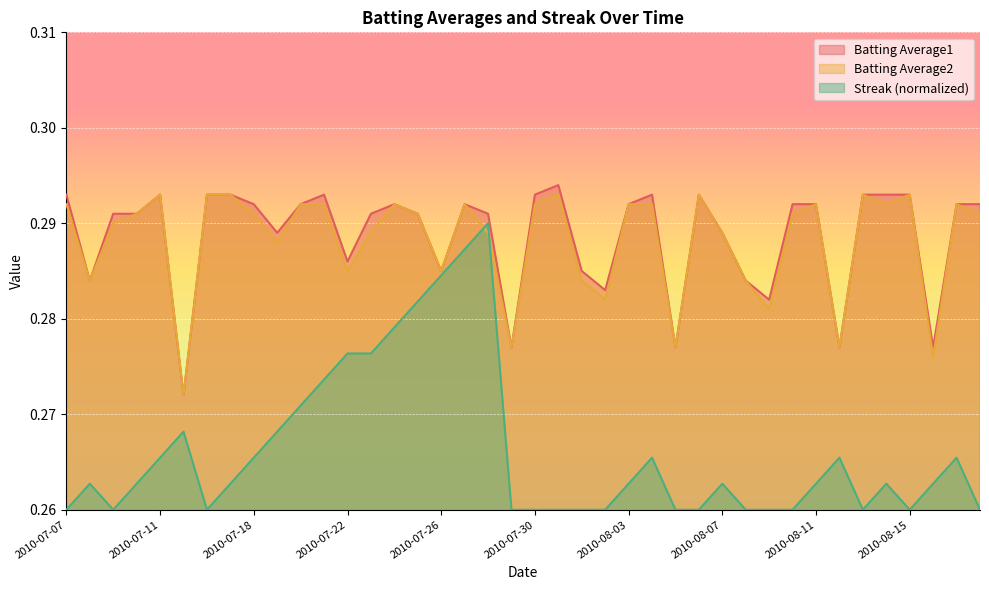

The value of Batting Average2 at 2010-08-12 is 0.1. True or false?

False